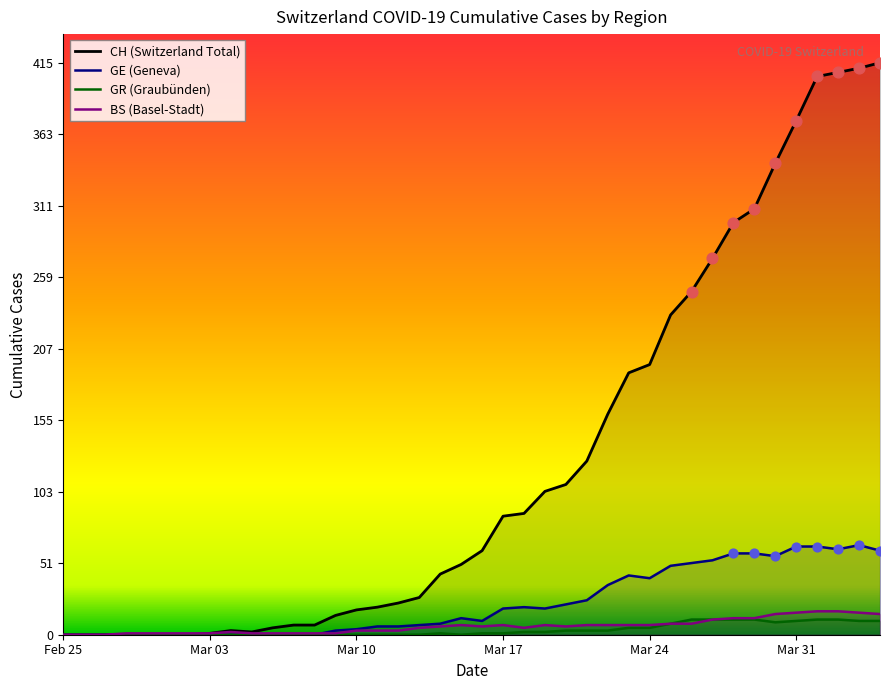

What is the total value across all series at Mar 10?

25